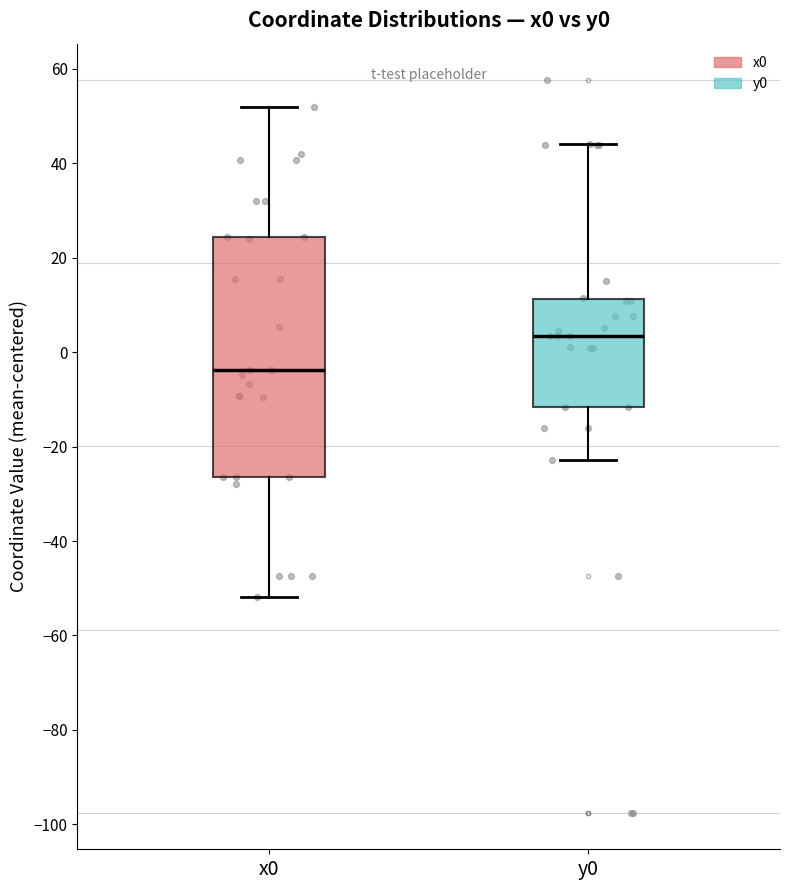

Reading left to right, transcribe this box plot: for each box, give where its median line is, the range the box spans, and where its two whiskers end, as read against the y-axis. The values are not printed on the chart, so give them approximately, as read against the axis.

x0: median -4, box -26 to 24, whiskers -52 to 52
y0: median 4, box -12 to 12, whiskers -22 to 44